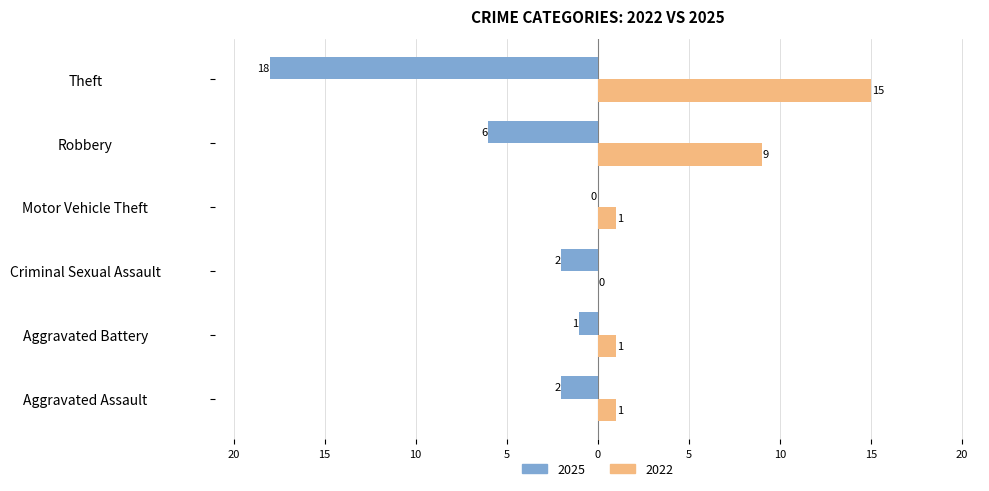

What are all the series names shown in the legend?

2025, 2022